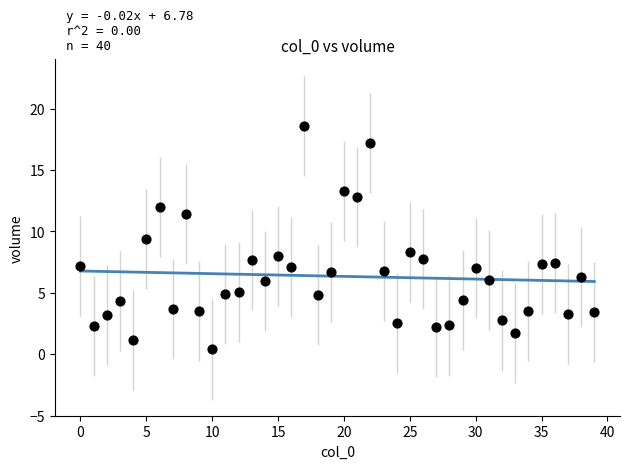

What Y value in the scatter plot is closest to 9?

9.4